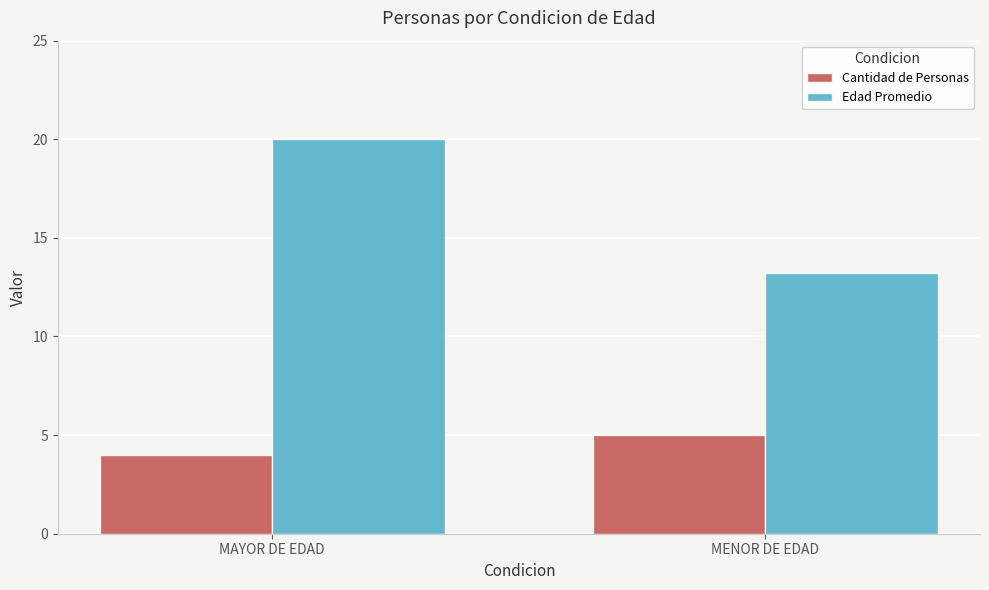

What is the sum of the Cantidad de Personas values at MAYOR DE EDAD and MENOR DE EDAD?

9.0